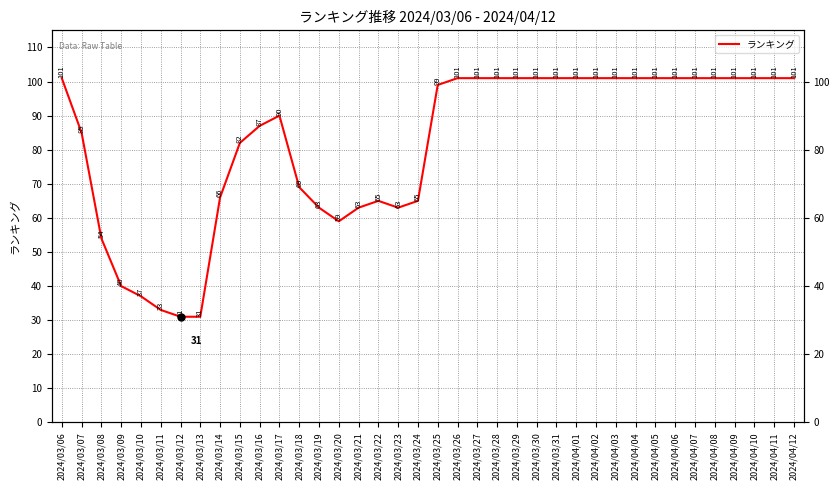

What is the difference between the second highest and second lowest values?

70